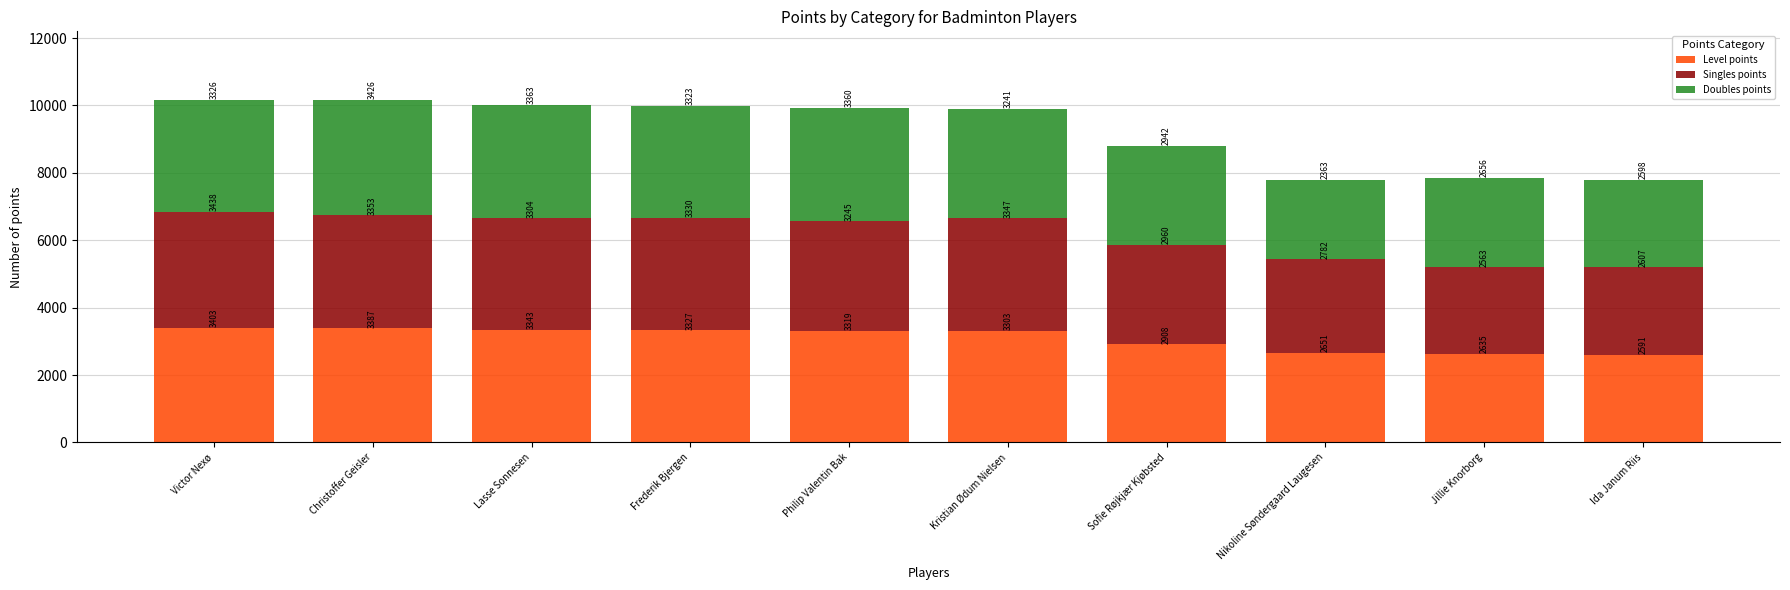

What is the difference between the Level points values at Sofie Røjkjær Kjøbsted and Victor Nexø?

495